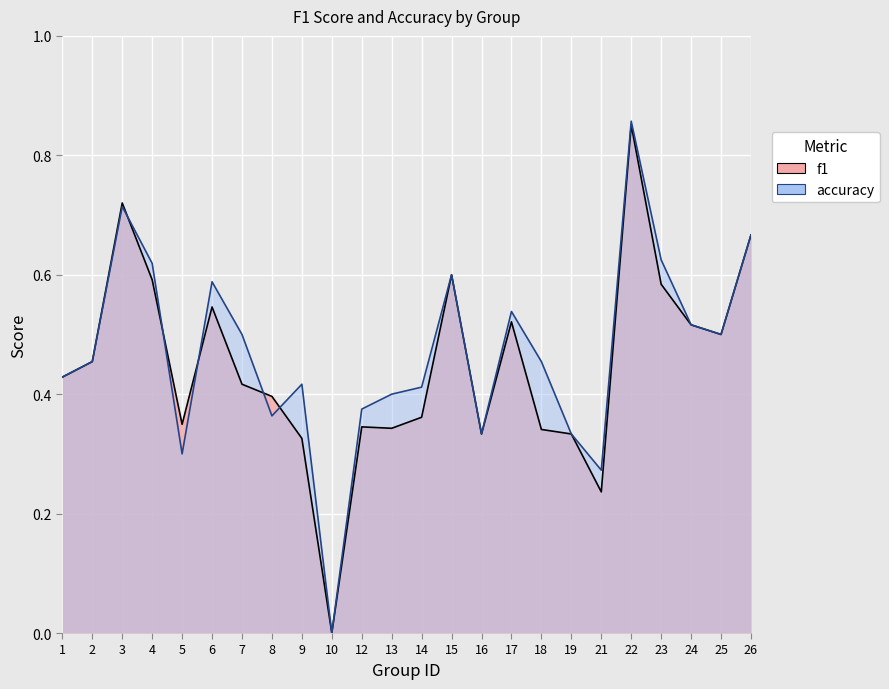

List the series in order of their overall mean, lowest first.

f1, accuracy